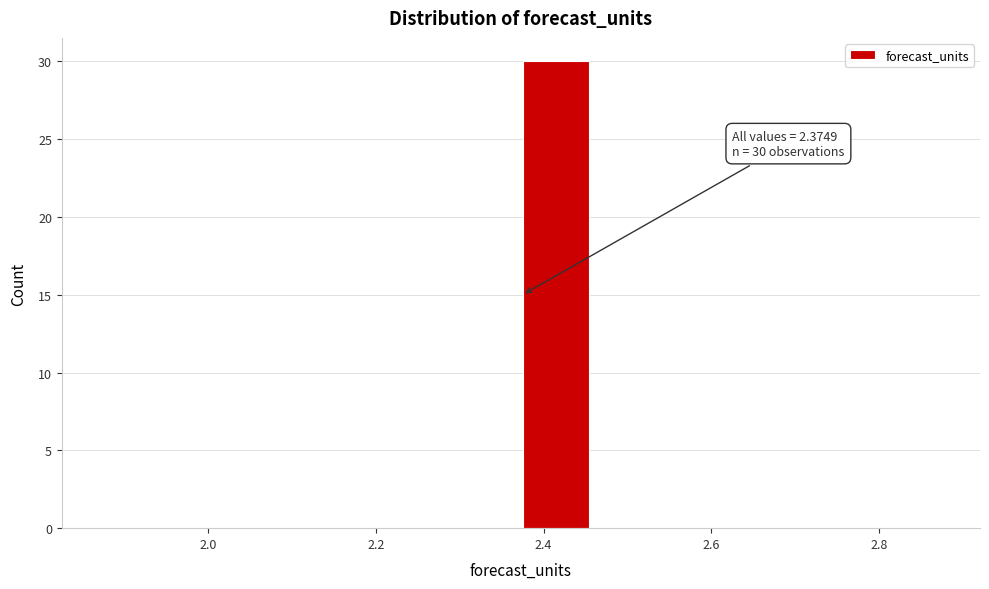

Over which range of the x-axis is the bar tallest?

2.38 to 2.46